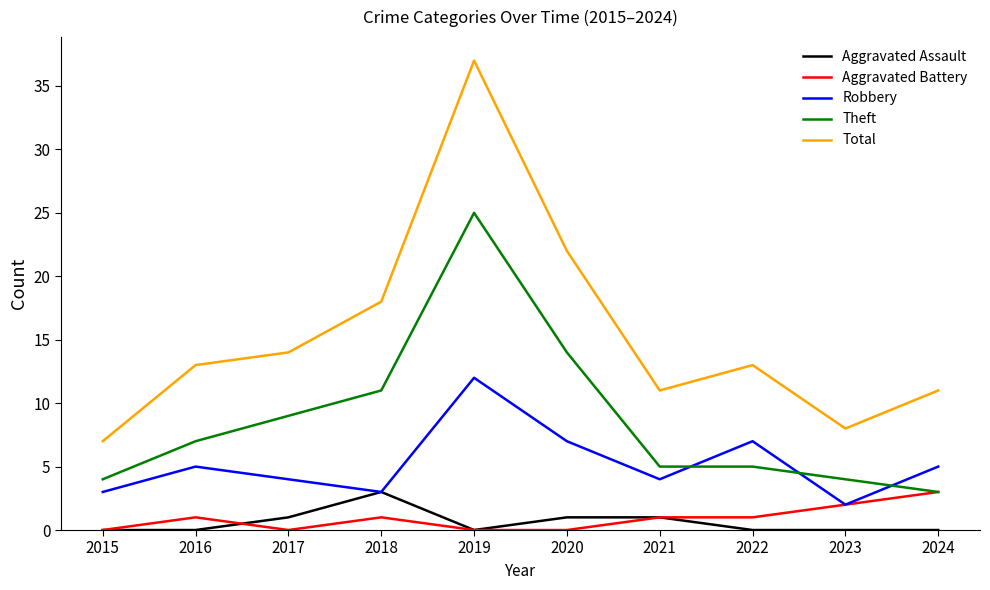

How many categories are shown in the chart?

10